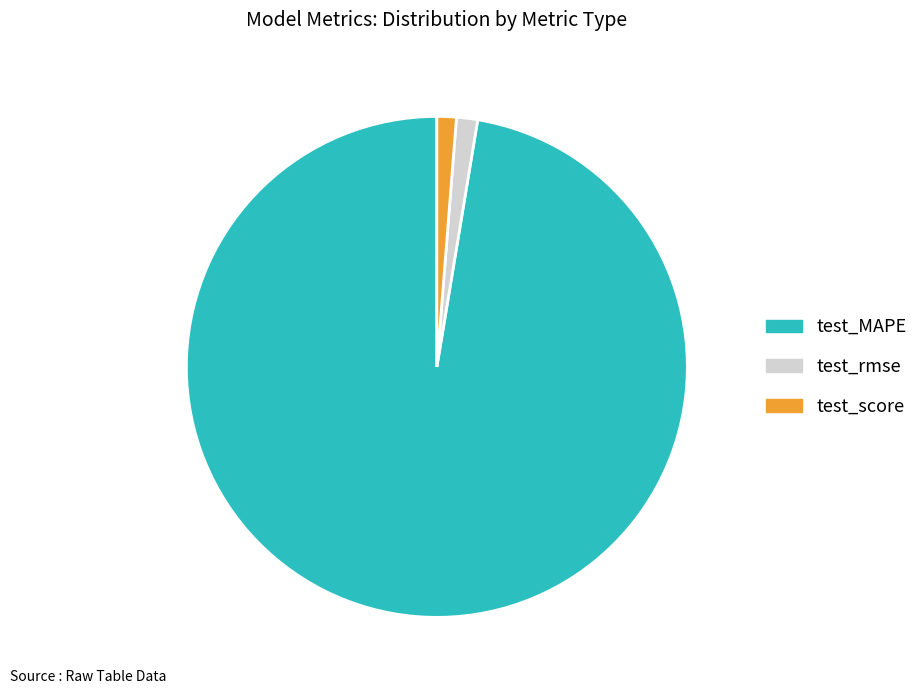

Does test_score represent more than half of the total?

No